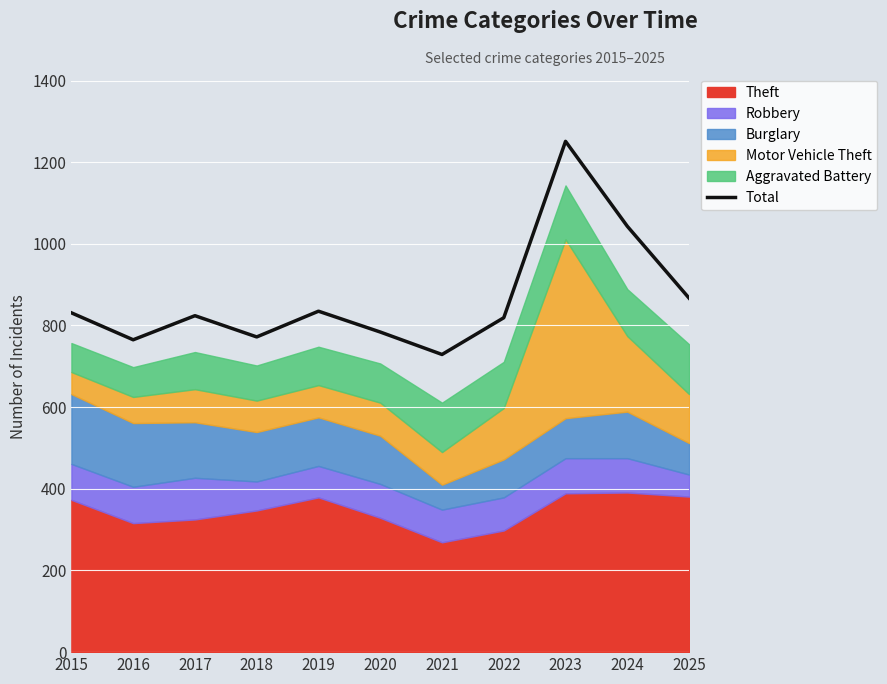

How many interior local peaks (higher than both neighbors) does the data have?

3